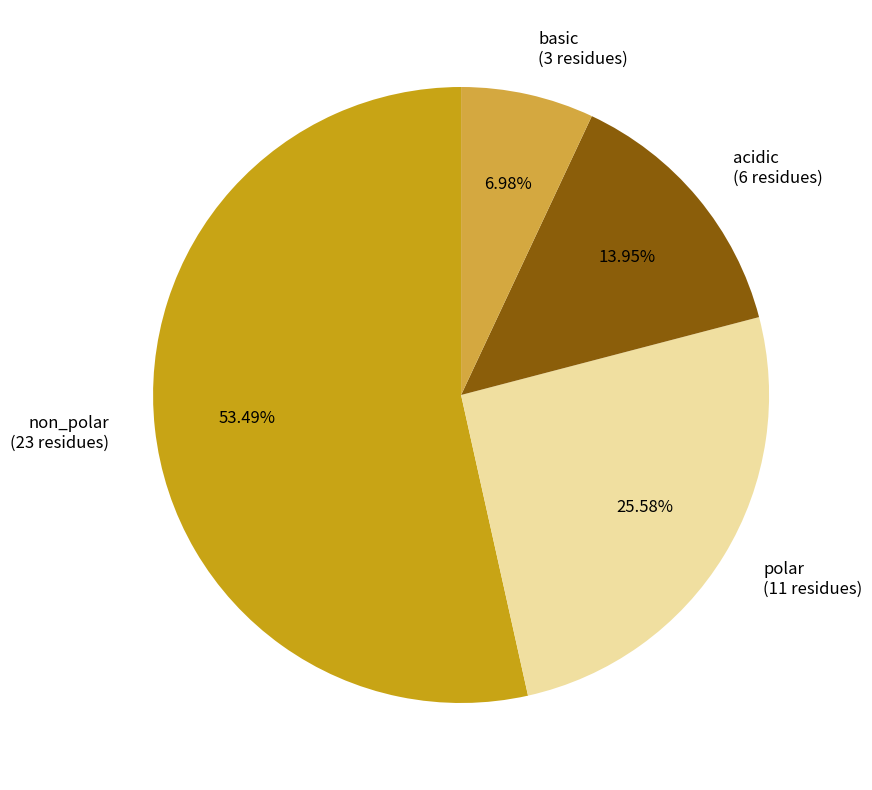

What percentage is NOT represented by basic?

93.0%